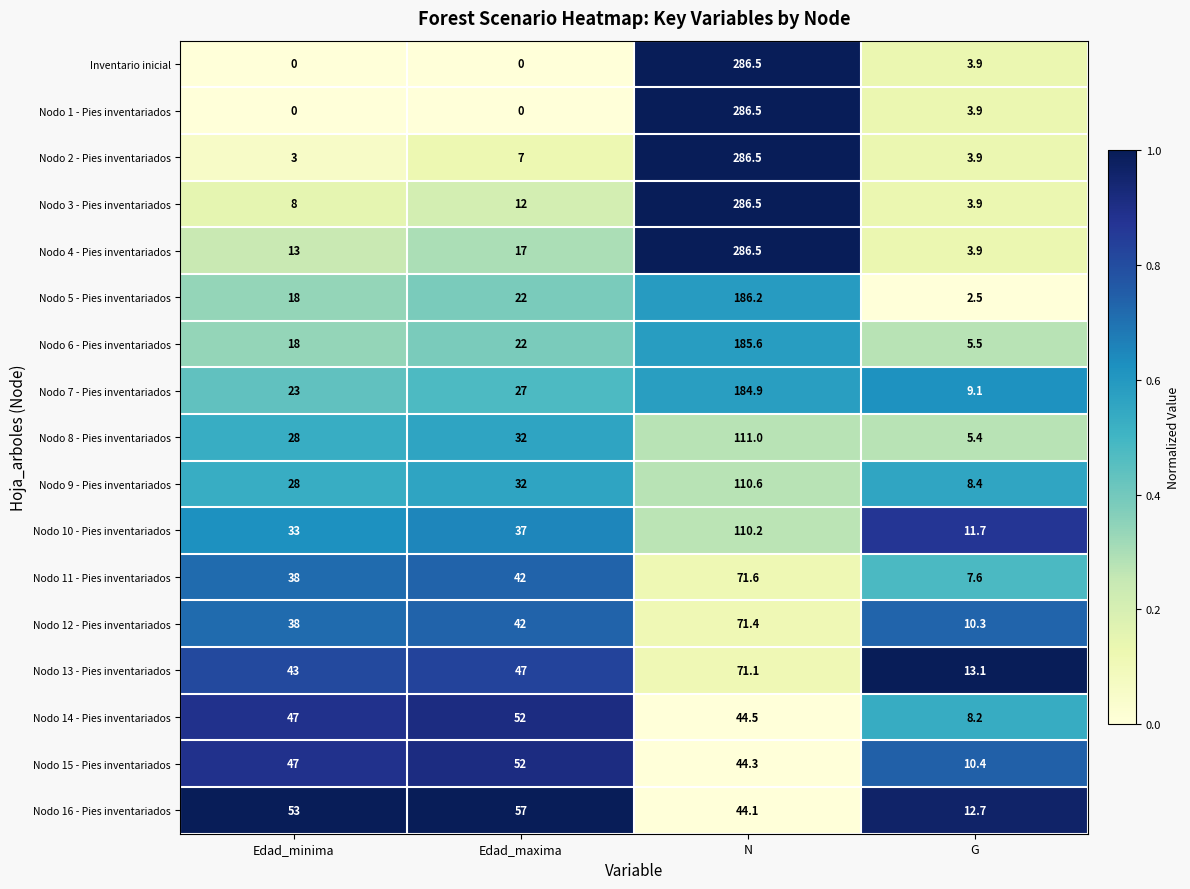

At how many categories does at least one series exceed 0?

4